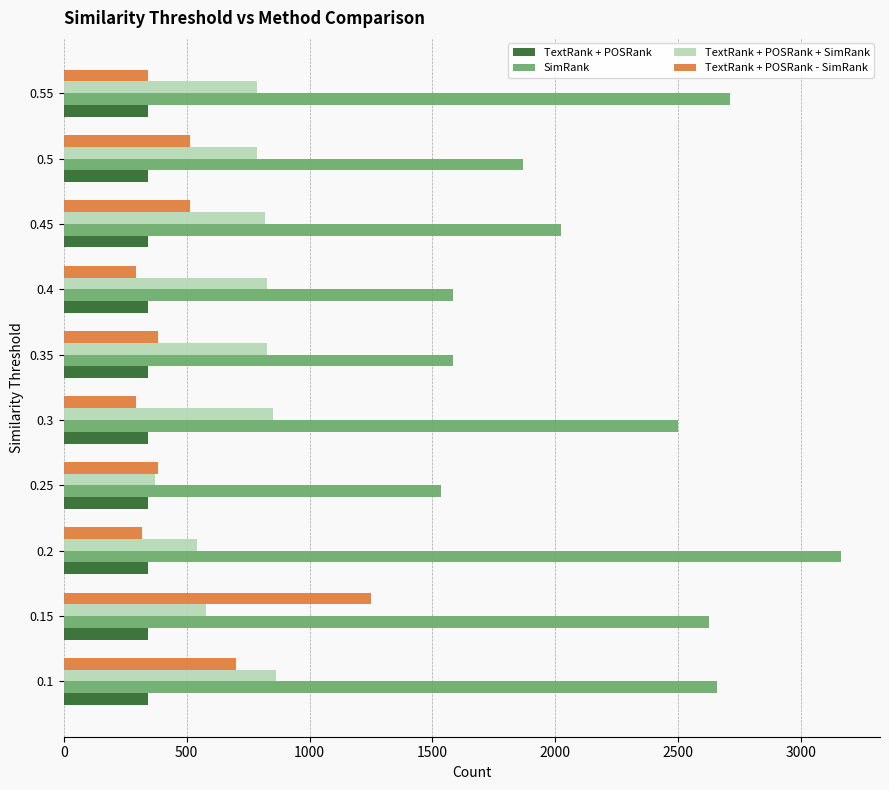

At which category is the sum across all series the highest?

0.15